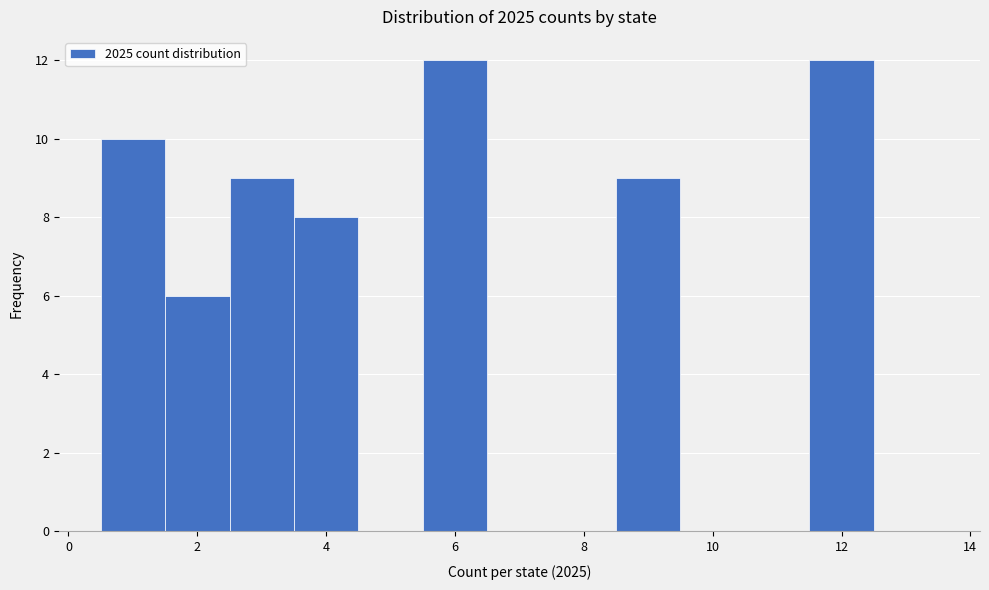

Reading left to right, transcribe this chart: for each bar, give the range it covers on the x-axis and its height. Neither the bar edges nor the heights are printed on the chart, so give them approximately, as read against the axes.

0.5 to 1.5: 10
1.5 to 2.5: 6
2.5 to 3.5: 9
3.5 to 4.5: 8
4.5 to 5.5: 0
5.5 to 6.5: 12
6.5 to 7.5: 0
7.5 to 8.5: 0
8.5 to 9.5: 9
9.5 to 10.5: 0
10.5 to 11.5: 0
11.5 to 12.5: 12
12.5 to 13.5: 0